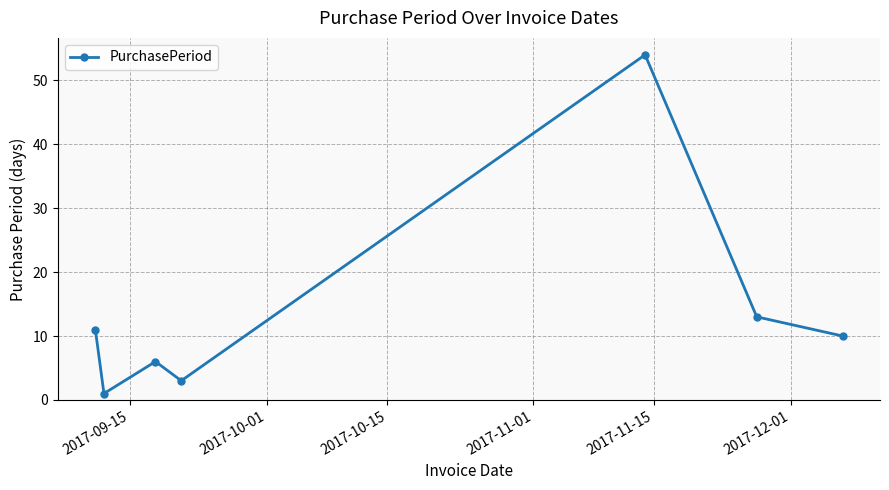

What is the value of the 5th point from the left?

54